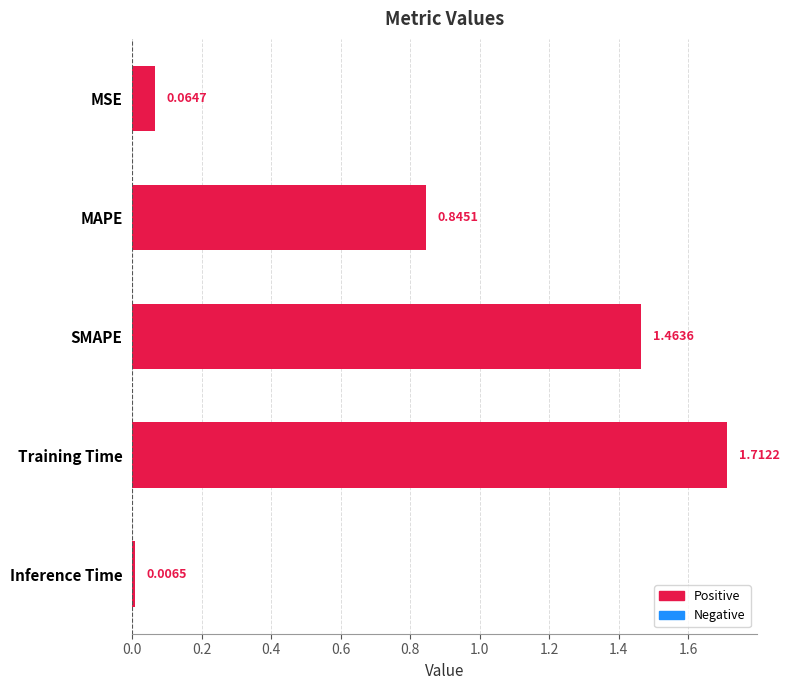

Rank the categories by value from lowest to highest.

Inference Time, MSE, MAPE, SMAPE, Training Time